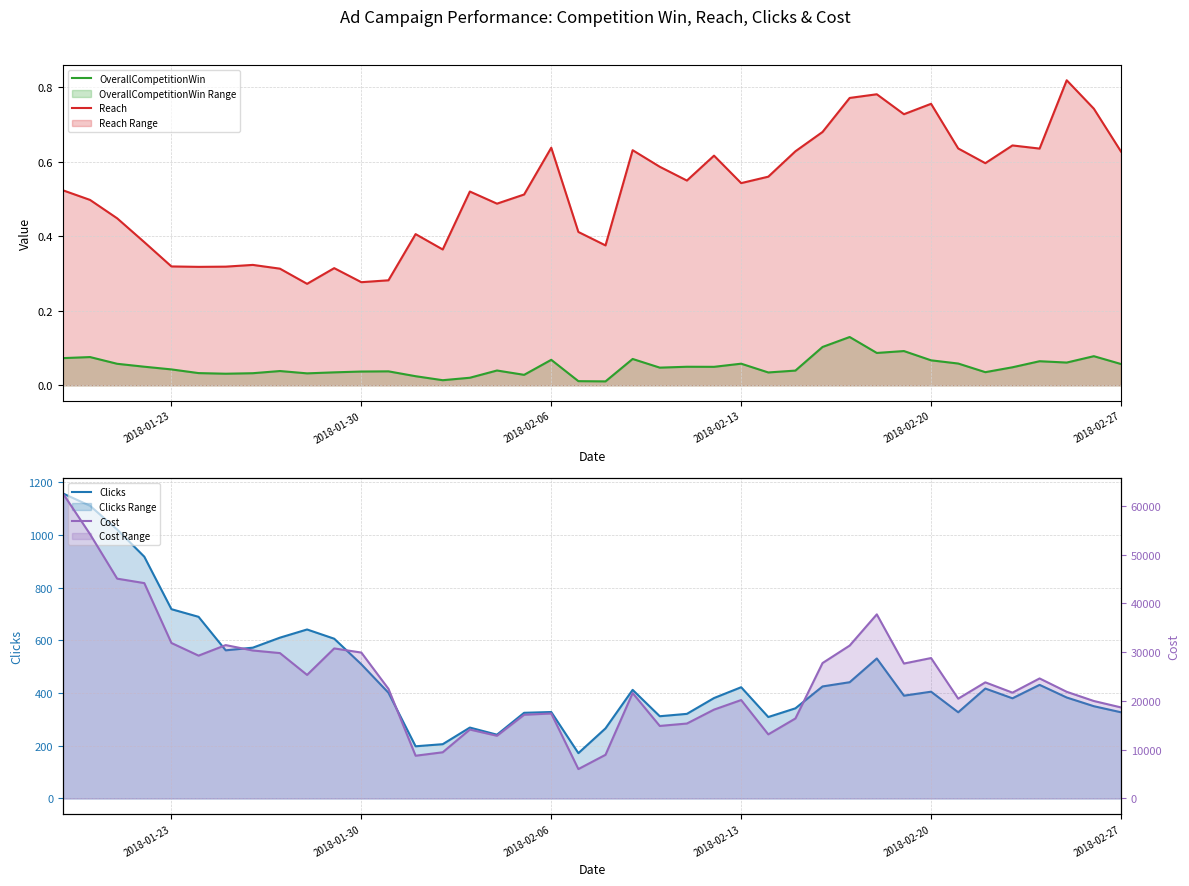

Reading right to left, extract all data points from this chart.

OverallCompetitionWin: 0.1	0.1	0.1	0.1	0.0	0.0	0.1	0.1	0.1	0.1	0.1	0.1	0.0	0.0	0.1	0.0	0.0	0.0	0.1	0.0	0.0	0.1	0.0	0.0	0.0	0.0	0.0	0.0	0.0	0.0	0.0	0.0	0.0	0.0	0.0	0.0	0.1	0.1	0.1	0.1
Reach: 0.6	0.7	0.8	0.6	0.6	0.6	0.6	0.8	0.7	0.8	0.8	0.7	0.6	0.6	0.5	0.6	0.6	0.6	0.6	0.4	0.4	0.6	0.5	0.5	0.5	0.4	0.4	0.3	0.3	0.3	0.3	0.3	0.3	0.3	0.3	0.3	0.4	0.4	0.5	0.5
Clicks: 327.0	350.0	383.0	431.0	380.0	417.0	327.0	405.0	390.0	531.0	441.0	425.0	342.0	309.0	422.0	381.0	321.0	312.0	412.0	266.0	172.0	328.0	325.0	242.0	269.0	206.0	198.0	401.0	509.0	606.0	641.0	610.0	572.0	562.0	689.0	718.0	917.0	1020.0	1110.0	1157.0
Cost: 18678.2	19992.0	21877.0	24618.7	21705.6	23819.0	20469.0	28799.5	27673.8	37759.4	31359.5	27775.1	16410.5	13147.8	20188.5	18227.0	15372.6	14878.2	21621.6	8959.9	6035.0	17433.2	17167.5	12862.3	14137.9	9478.2	8769.5	22485.7	29924.7	30776.0	25343.0	29817.7	30348.9	31456.4	29295.6	31889.6	44167.5	45080.1	54201.2	62558.8